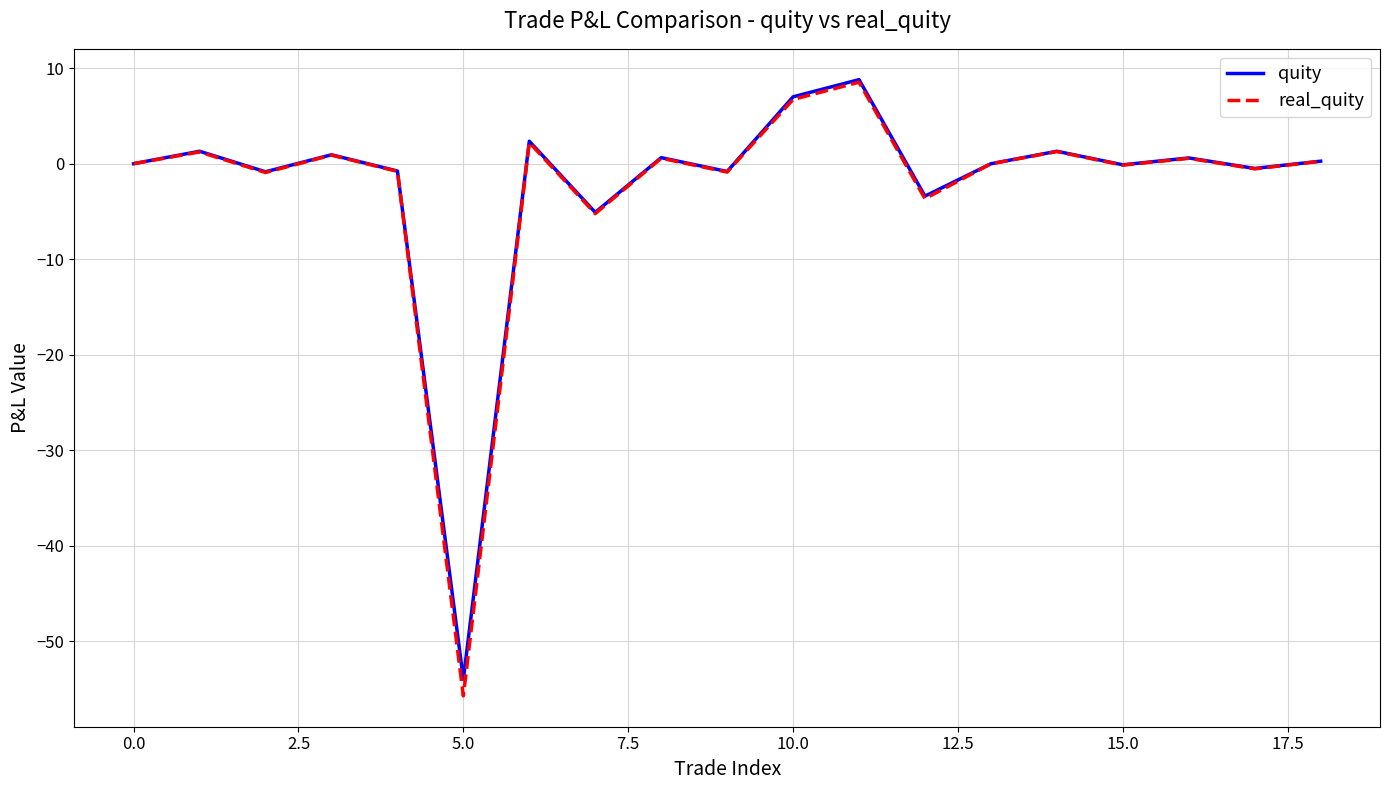

How many interior local valleys does the quity series have?

7